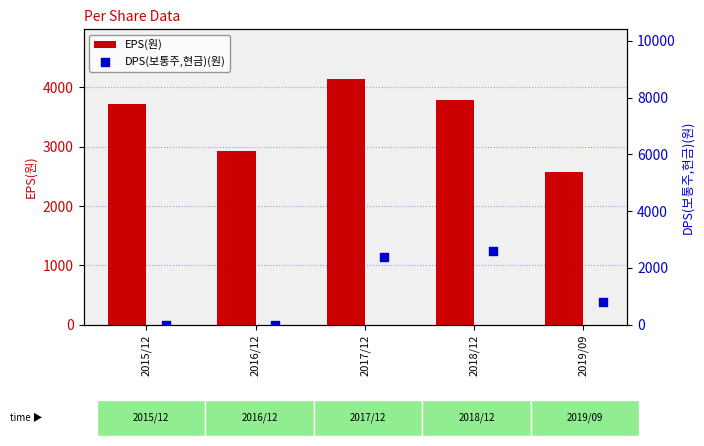

Which category has the highest value in the EPS(원) series?

2017/12